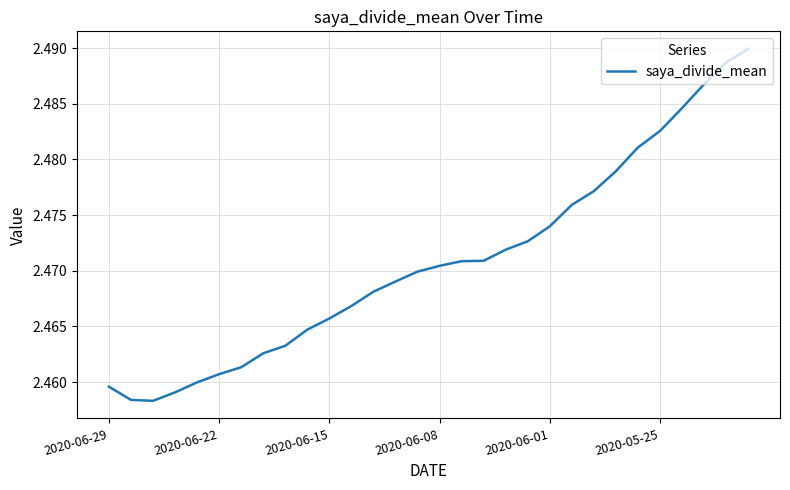

Does the chart display data point markers on the line(s)?

No